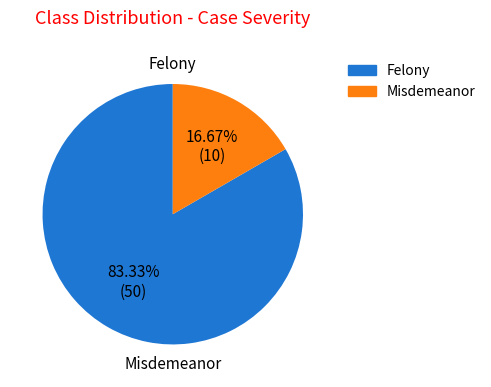

What is the smallest slice in the pie chart?

Misdemeanor